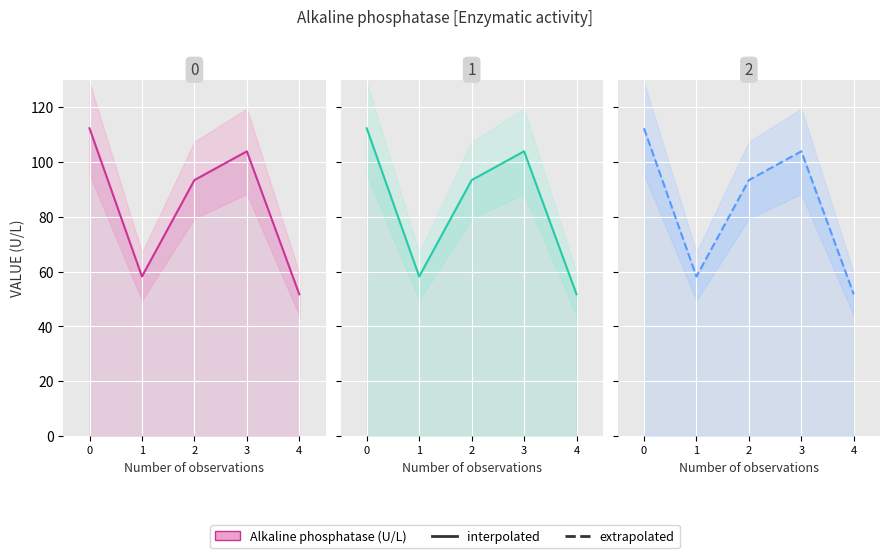

What is the sum of all Alkaline phosphatase values?

419.5